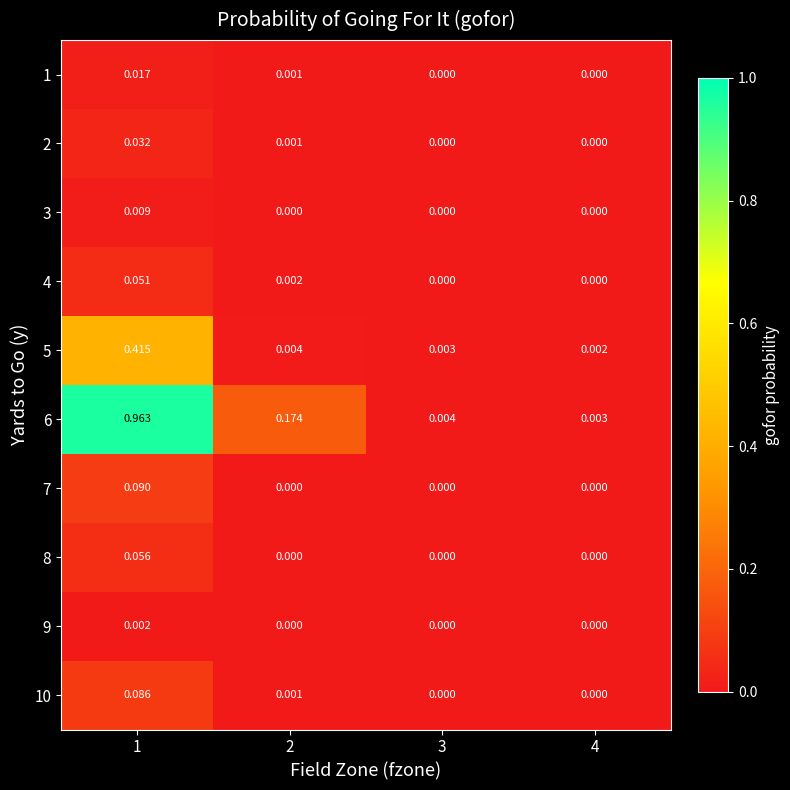

Count the number of data series in this chart.

10